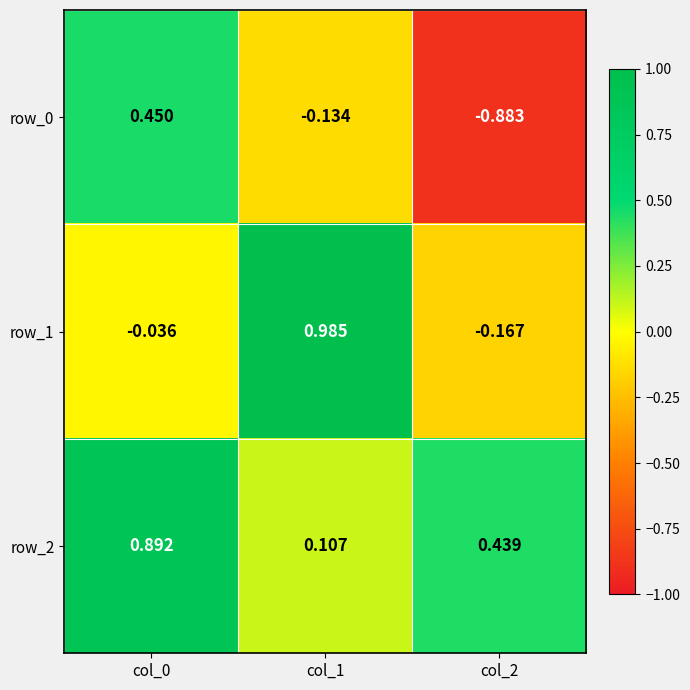

What is the difference between the maximum and second lowest values in the row_1 series?

1.0